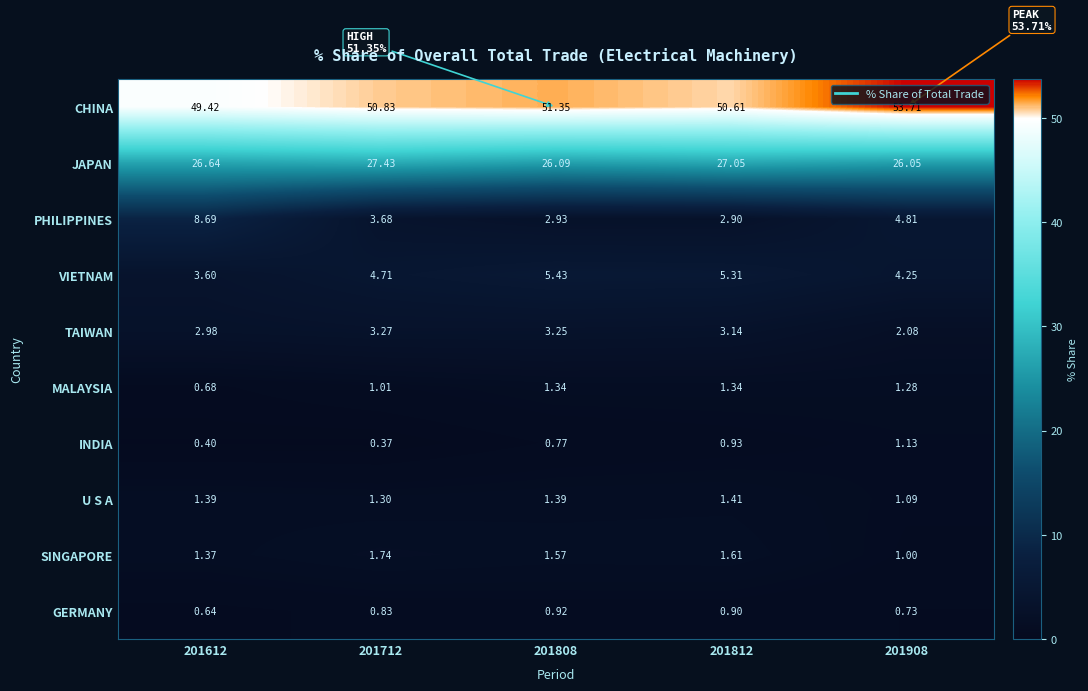

Which series changed the most between 201612 and 201812?

PHILIPPINES